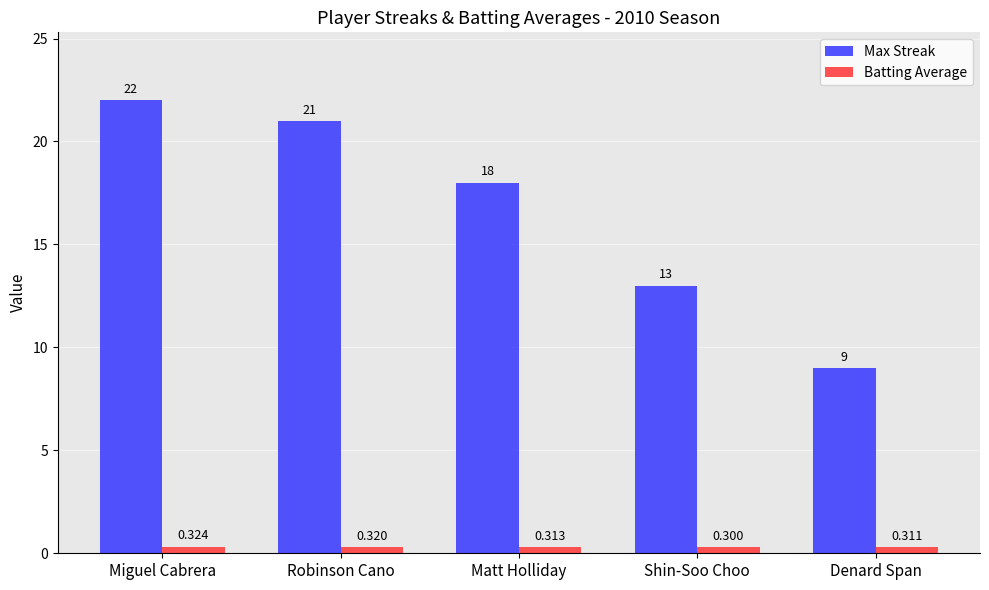

Rank the series by their average value, from highest to lowest.

Max Streak, Batting Average